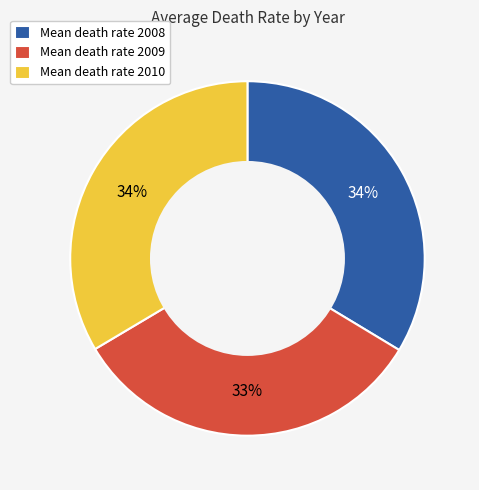

True or false: Mean death rate 2008 accounts for 34% of the total.

True